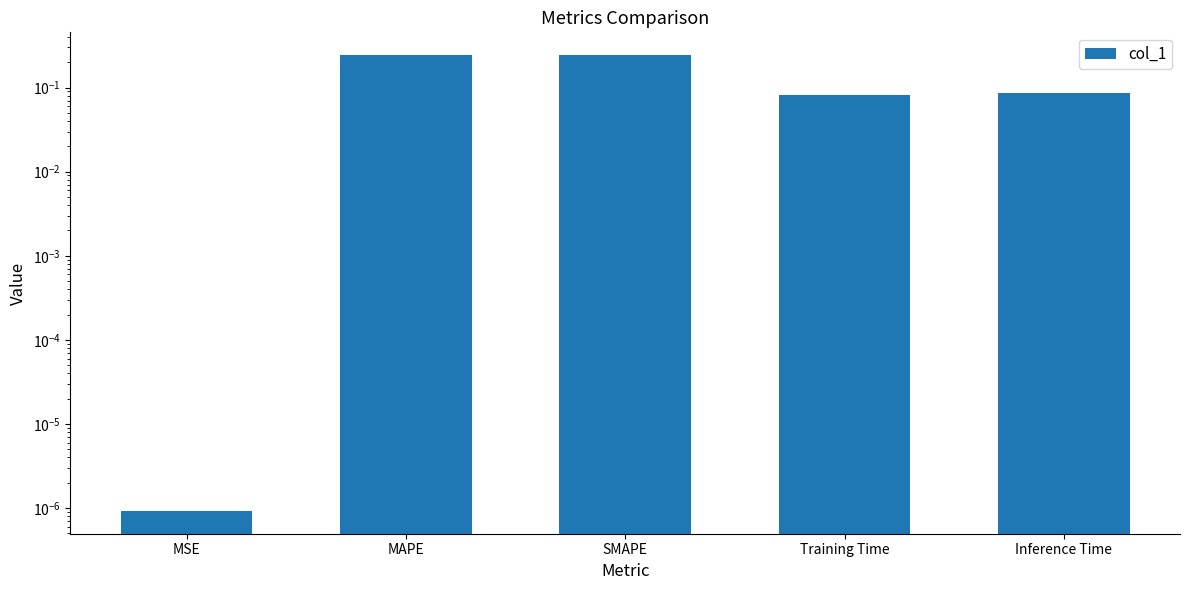

What is the value of the 4th bar from the left?

0.1